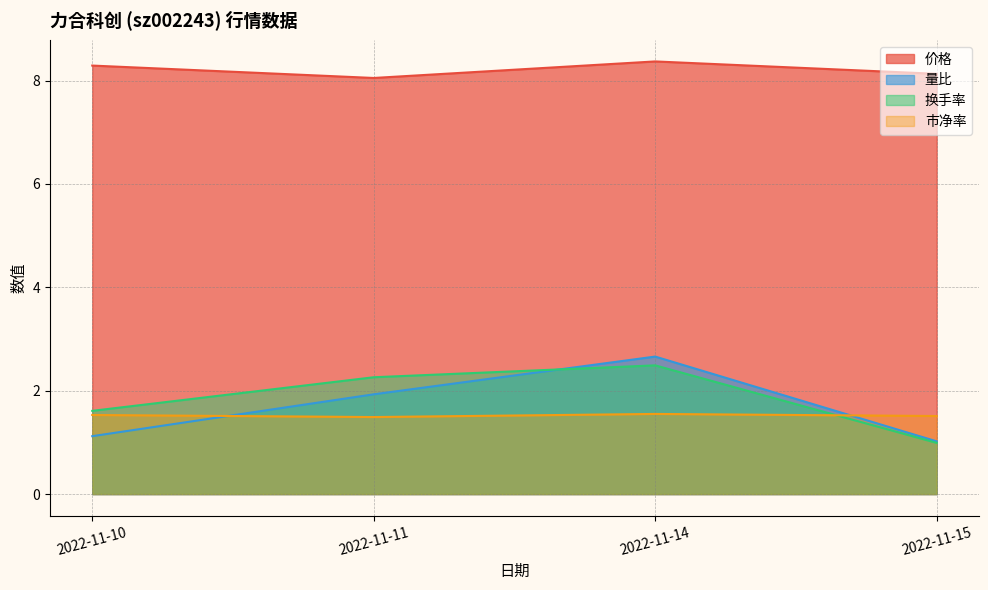

Reading left to right, extract all data points from this chart.

价格: 2022-11-10=8.3	2022-11-11=8.1	2022-11-14=8.4	2022-11-15=8.1
量比: 2022-11-10=1.1	2022-11-11=1.9	2022-11-14=2.7	2022-11-15=1.0
换手率: 2022-11-10=1.6	2022-11-11=2.3	2022-11-14=2.5	2022-11-15=1.0
市净率: 2022-11-10=1.5	2022-11-11=1.5	2022-11-14=1.6	2022-11-15=1.5